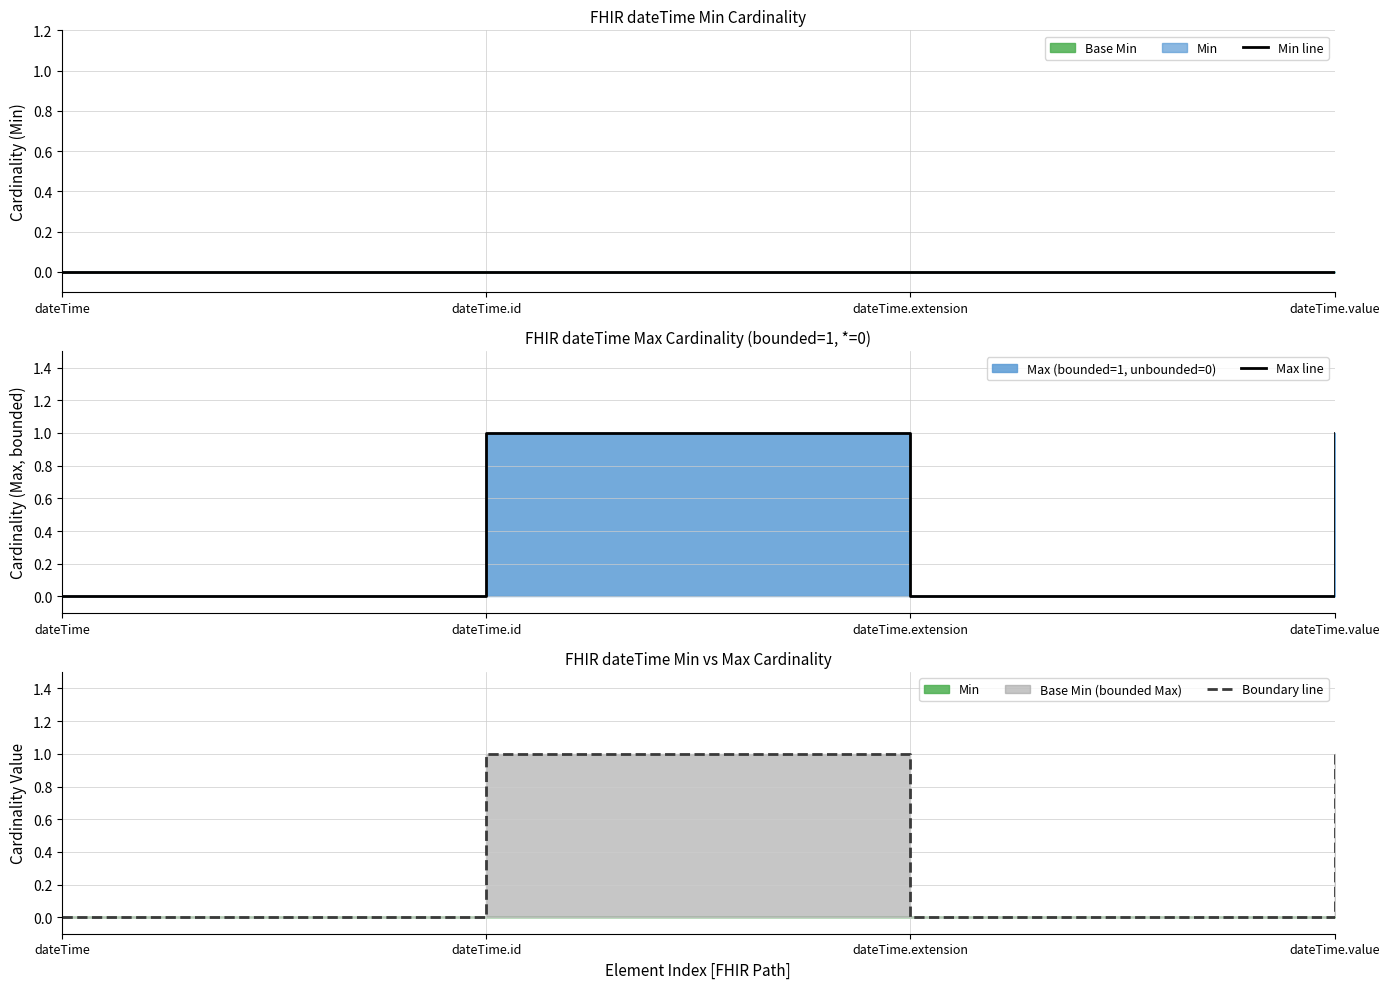

The Boundary line series shows 0 at dateTime. True or false?

True